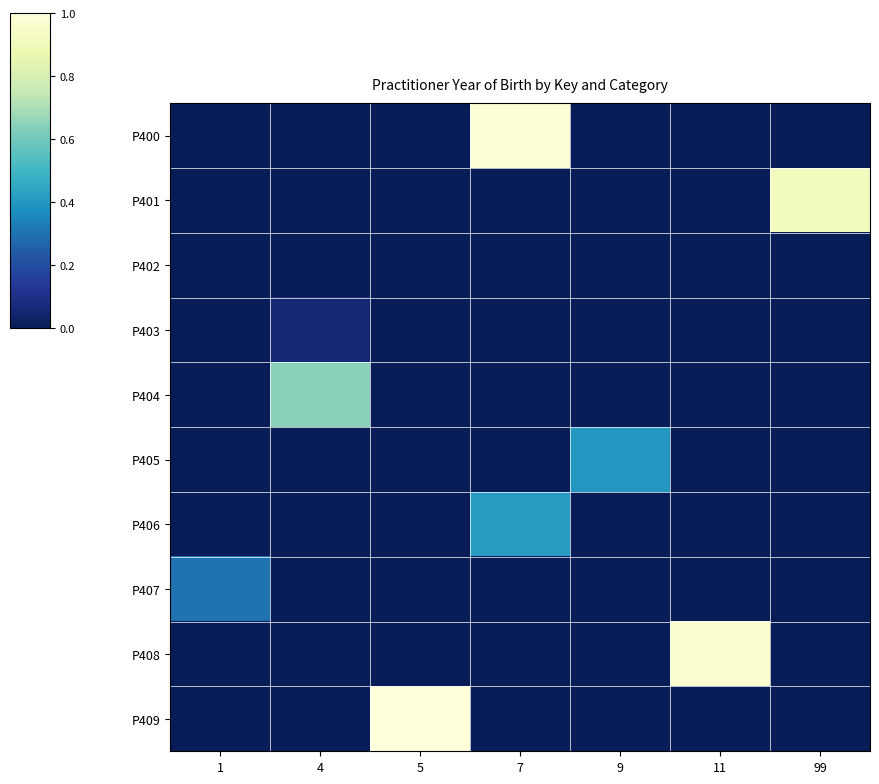

Between 7 and 9, which is larger?

7